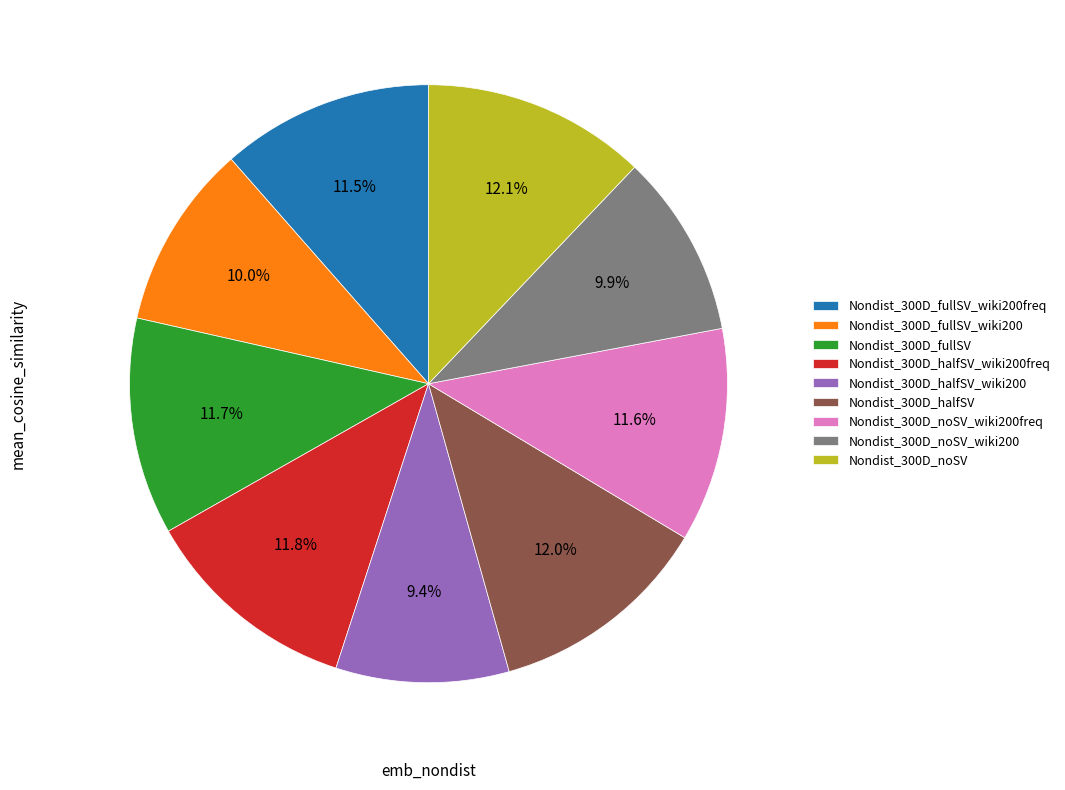

Is there any slice that represents more than half of the pie?

No